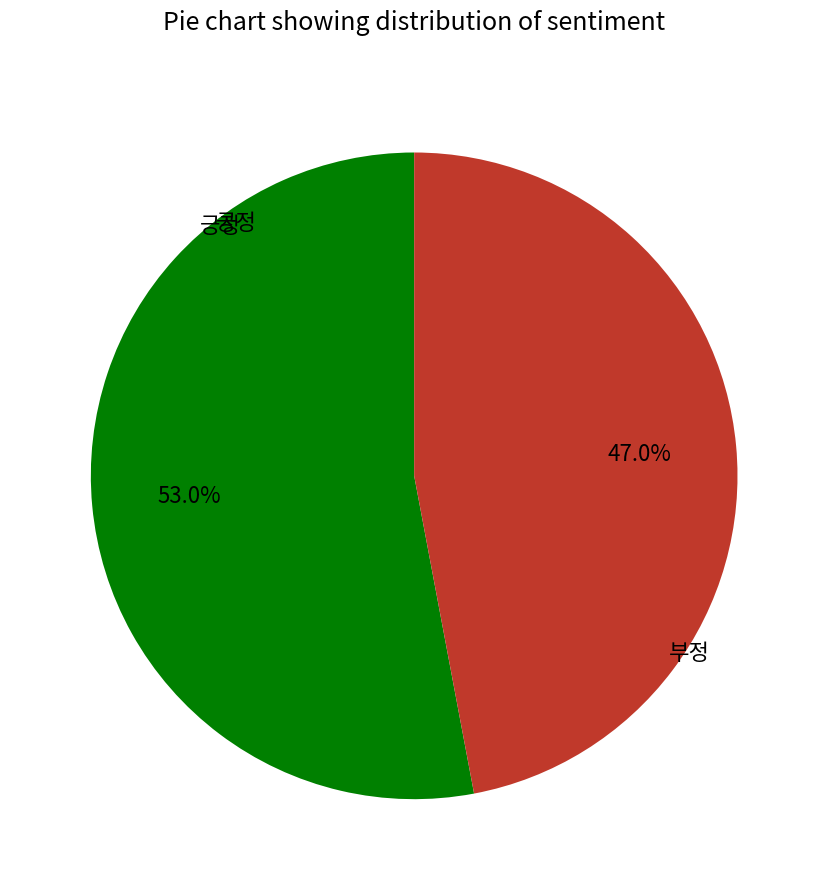

True or false: 긍정 accounts for 53% of the total.

True